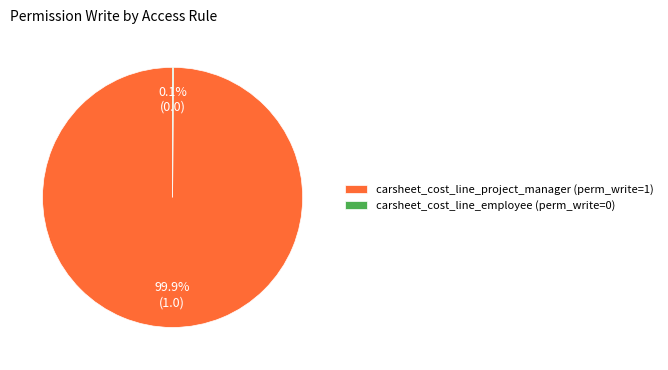

The carsheet_cost_line_project_manager slice represents 100% of the pie. True or false?

True